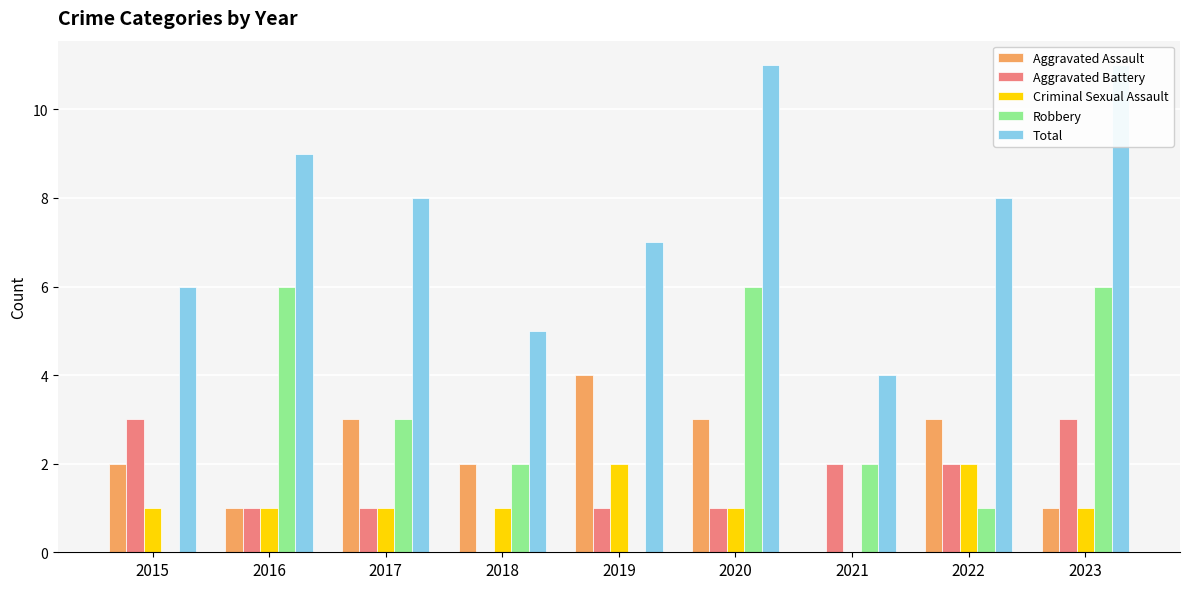

Which series changed the most between 2015 and 2019?

Aggravated Assault